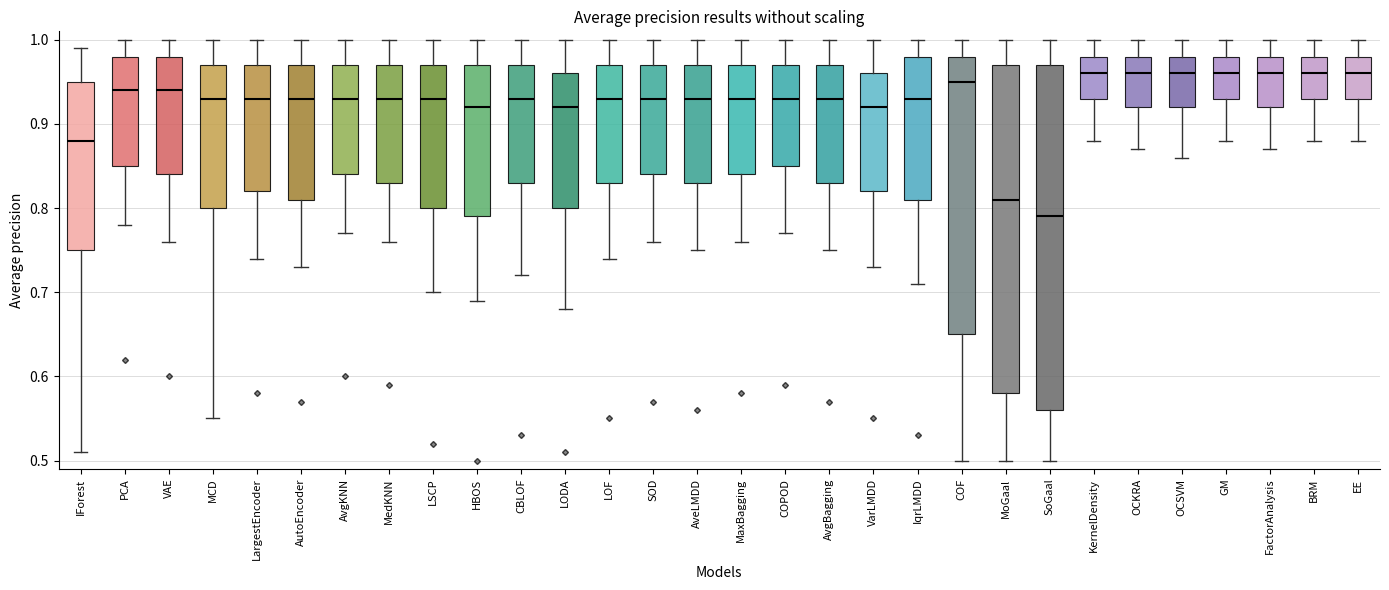

Which box has the lowest median line?

SoGaal